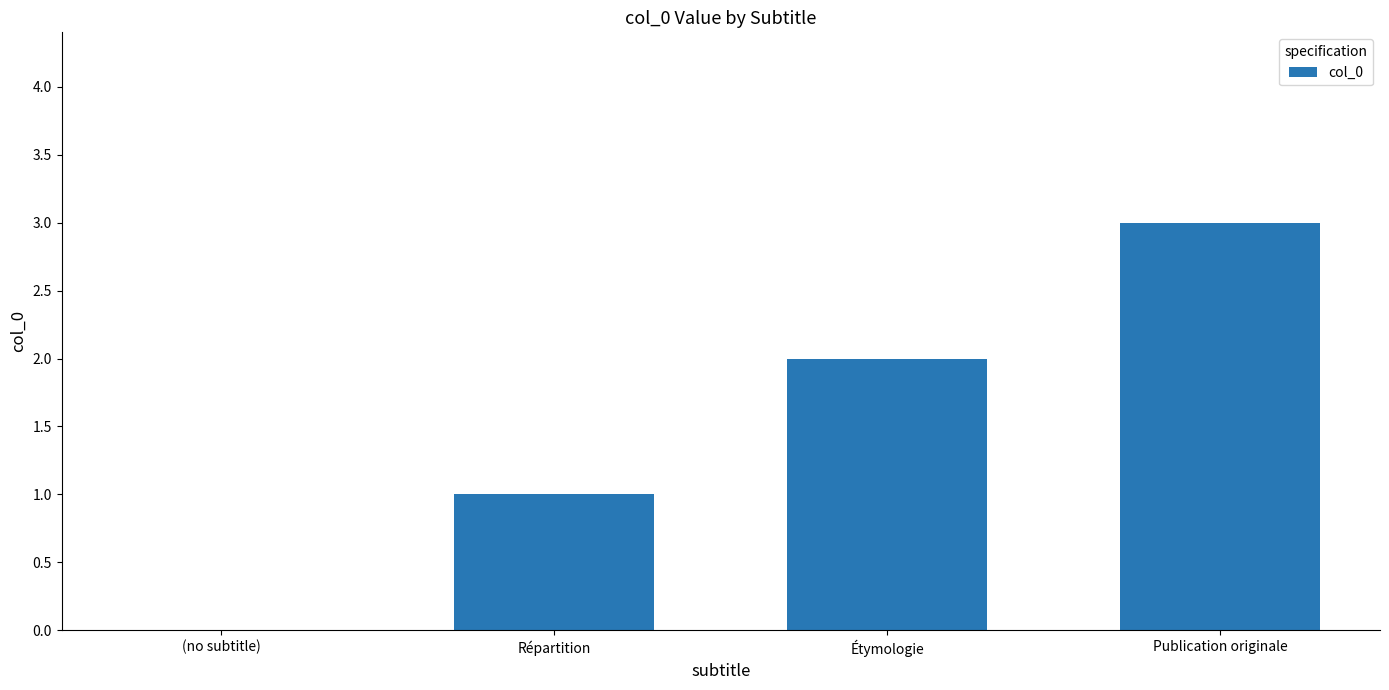

What is the greatest value displayed?

3